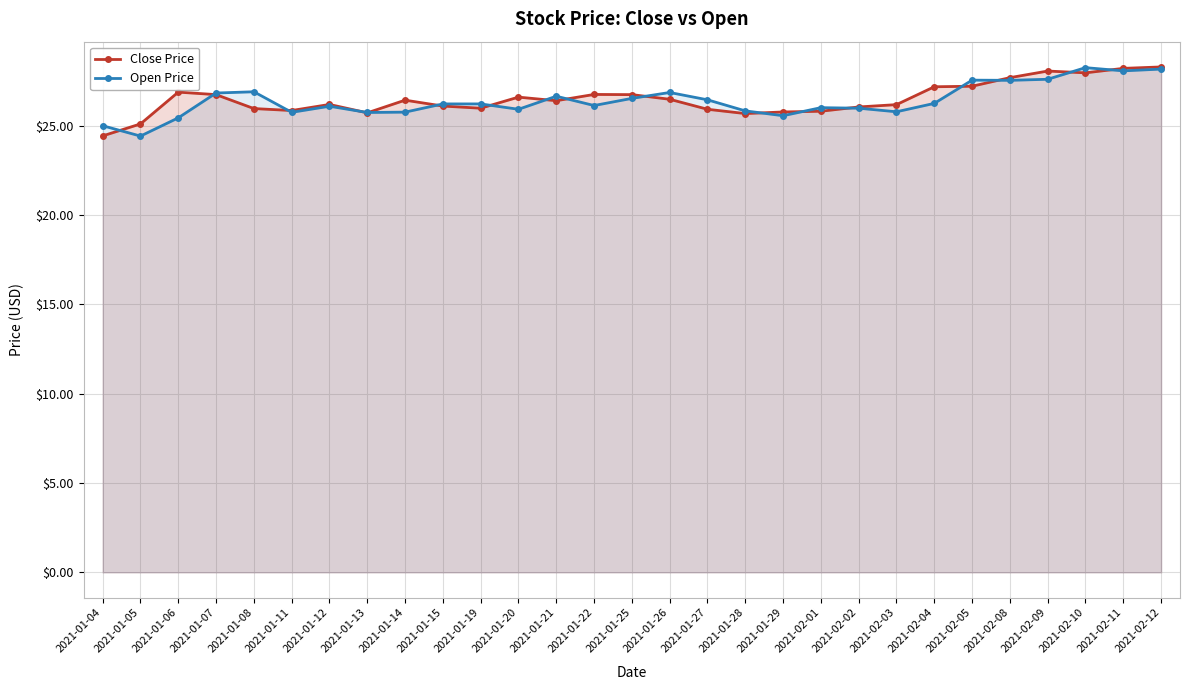

Reading left to right, what are all the values shown in this chart?

Close Price: 2021-01-04=24.4	2021-01-05=25.1	2021-01-06=26.9	2021-01-07=26.7	2021-01-08=26.0	2021-01-11=25.9	2021-01-12=26.2	2021-01-13=25.7	2021-01-14=26.4	2021-01-15=26.1	2021-01-19=26.0	2021-01-20=26.6	2021-01-21=26.4	2021-01-22=26.8	2021-01-25=26.7	2021-01-26=26.5	2021-01-27=25.9	2021-01-28=25.7	2021-01-29=25.8	2021-02-01=25.8	2021-02-02=26.0	2021-02-03=26.2	2021-02-04=27.2	2021-02-05=27.2	2021-02-08=27.7	2021-02-09=28.1	2021-02-10=28.0	2021-02-11=28.2	2021-02-12=28.3
Open Price: 2021-01-04=25.0	2021-01-05=24.4	2021-01-06=25.4	2021-01-07=26.8	2021-01-08=26.9	2021-01-11=25.8	2021-01-12=26.1	2021-01-13=25.7	2021-01-14=25.8	2021-01-15=26.2	2021-01-19=26.2	2021-01-20=25.9	2021-01-21=26.6	2021-01-22=26.1	2021-01-25=26.5	2021-01-26=26.9	2021-01-27=26.5	2021-01-28=25.8	2021-01-29=25.6	2021-02-01=26.0	2021-02-02=26.0	2021-02-03=25.8	2021-02-04=26.2	2021-02-05=27.5	2021-02-08=27.5	2021-02-09=27.6	2021-02-10=28.2	2021-02-11=28.1	2021-02-12=28.2